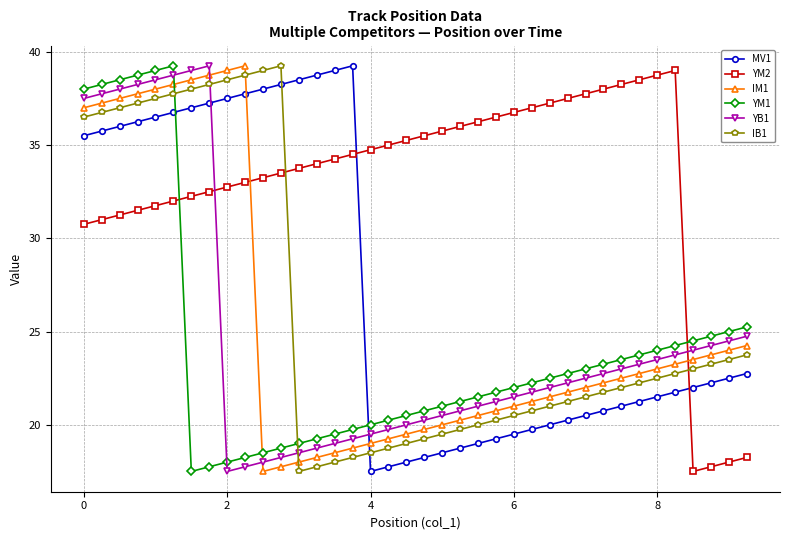

What is the minimum value shown in the chart?

17.5